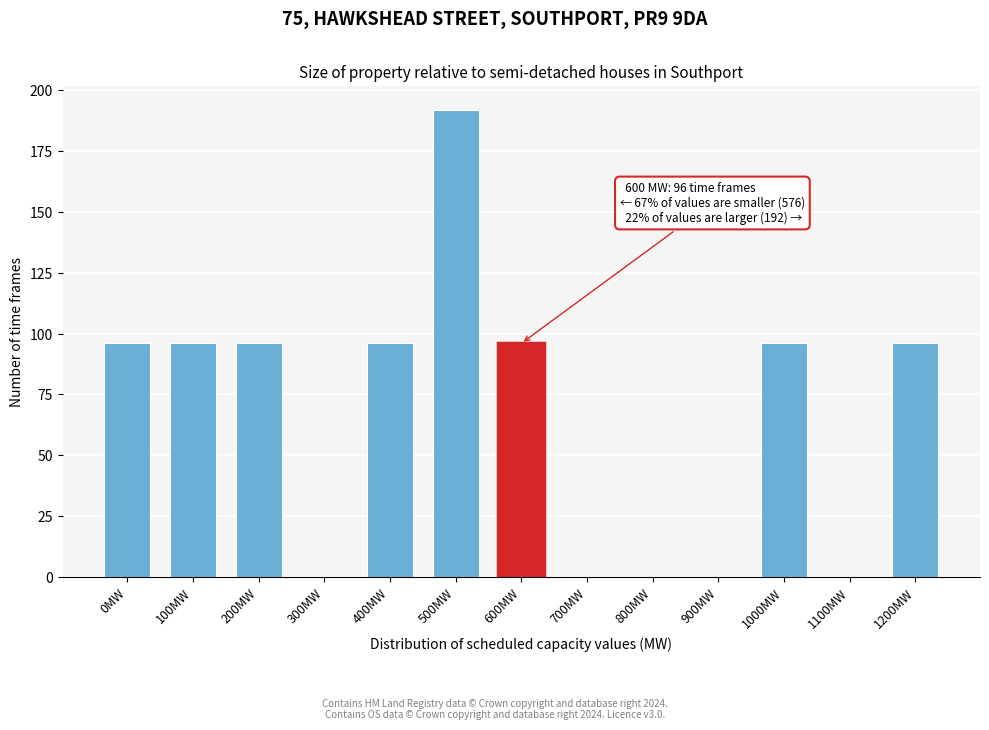

Reading left to right, list all the values displayed in this chart.

0MW=96	100MW=96	200MW=96	300MW=0	400MW=96	500MW=192	600MW=96	700MW=0	800MW=0	900MW=0	1000MW=96	1100MW=0	1200MW=96